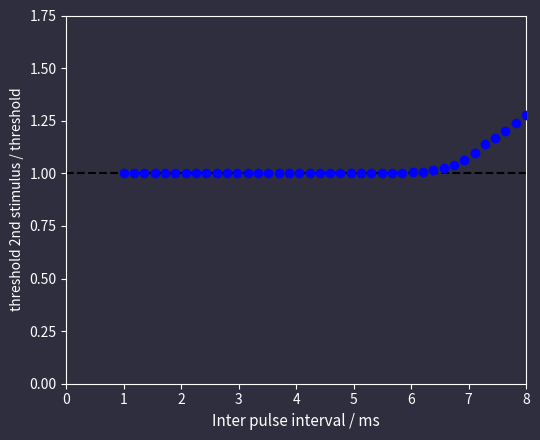

What is the range of X values (max minus min)?

7.0